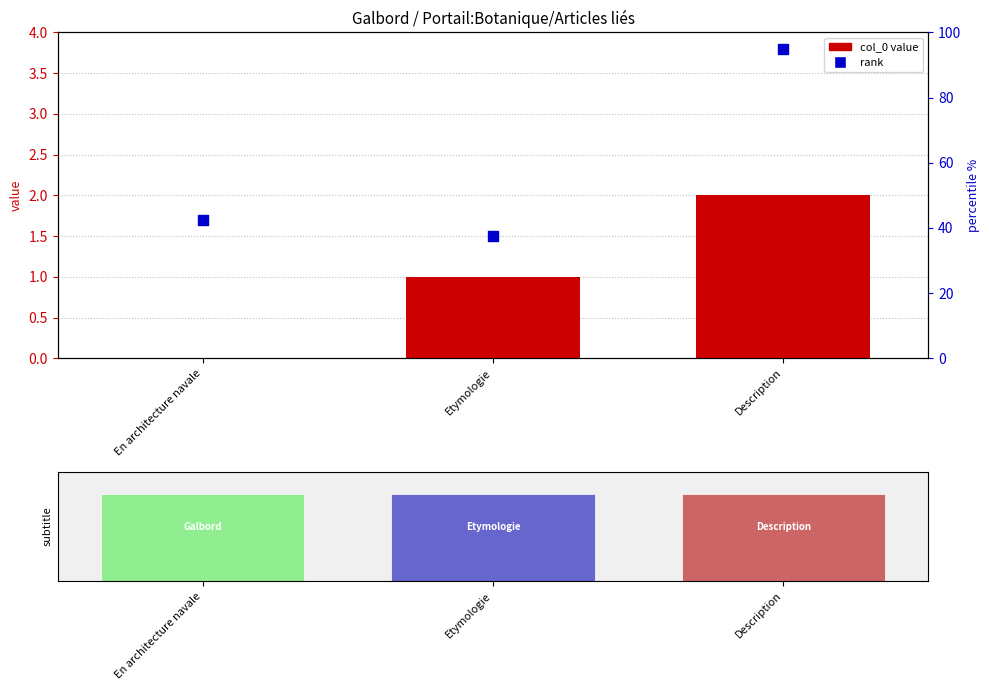

Which series contains the lowest Y value?

col_0